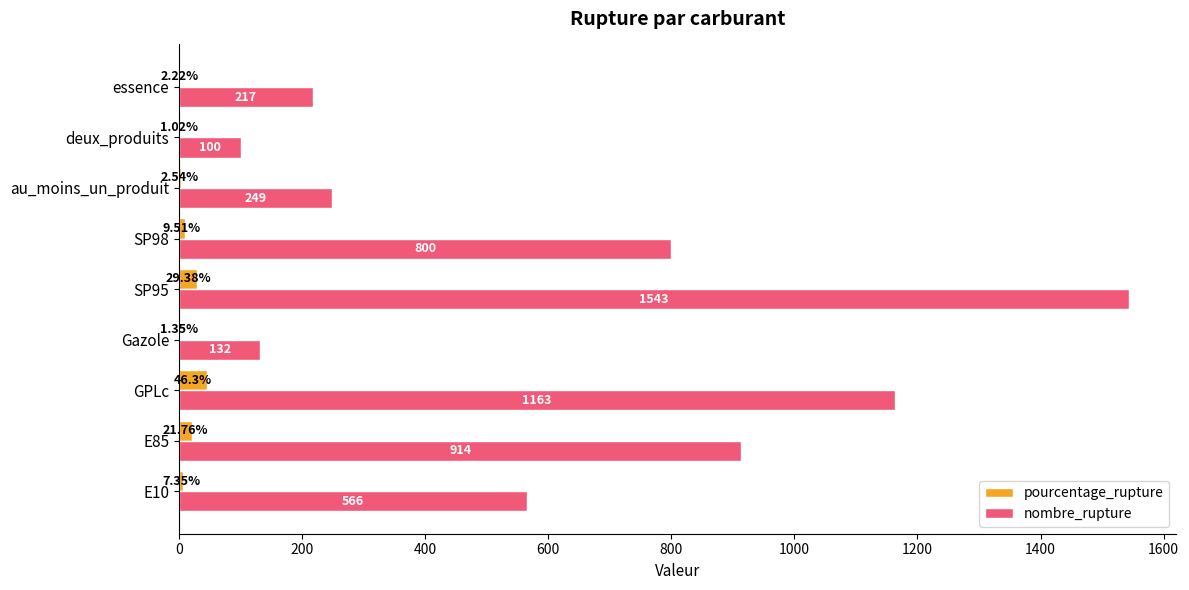

Which category has the highest value in the pourcentage_rupture series?

GPLc